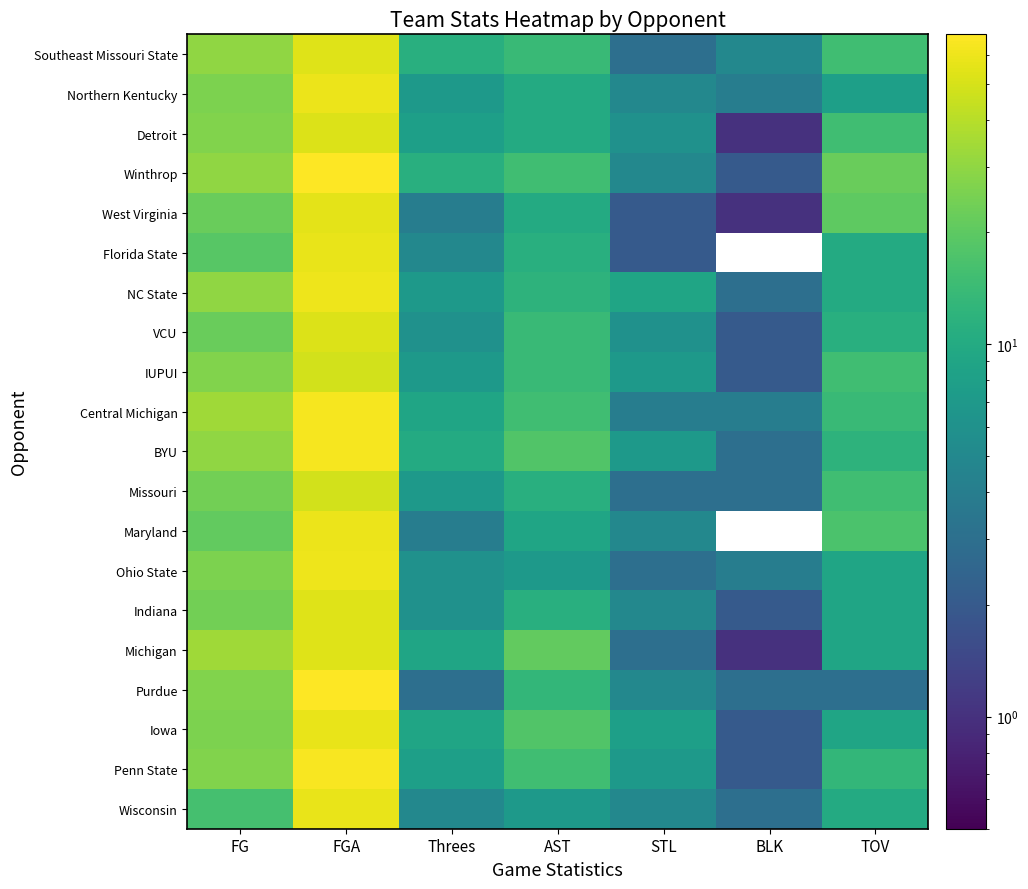

Count the number of categories in the chart.

7